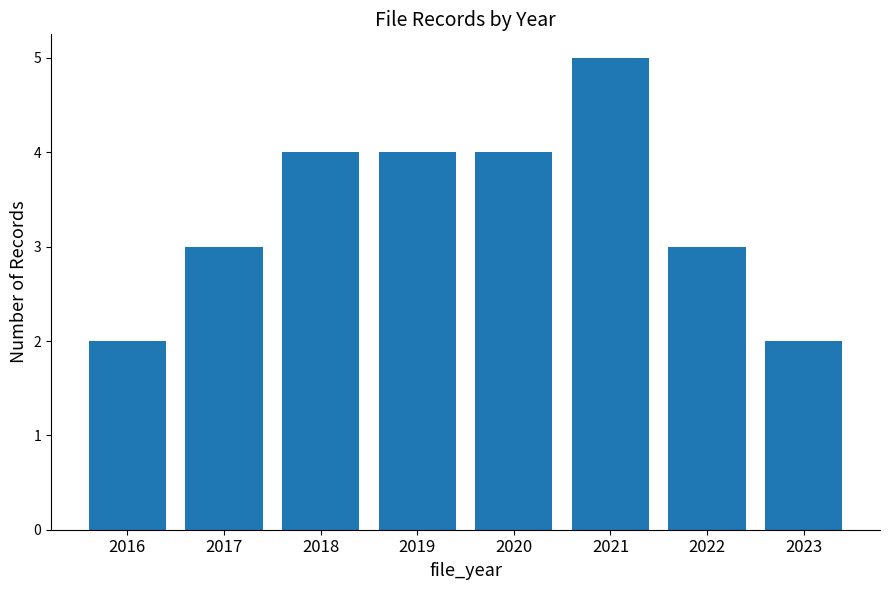

What is the ratio of the value at 2018 to the value at 2019?

1.0